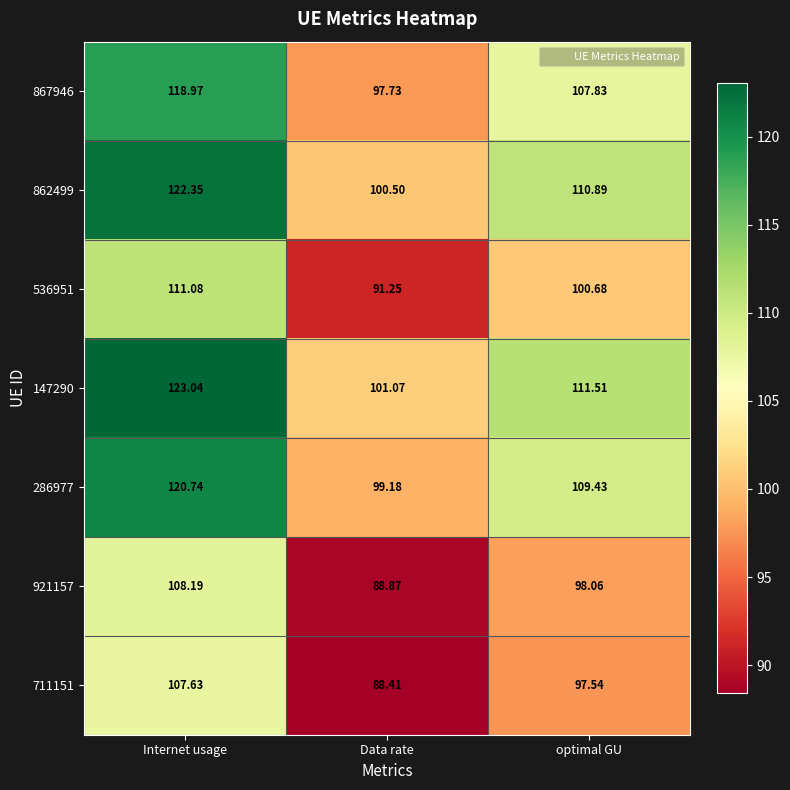

What is the spread (max minus min) of values at Internet usage?

15.4